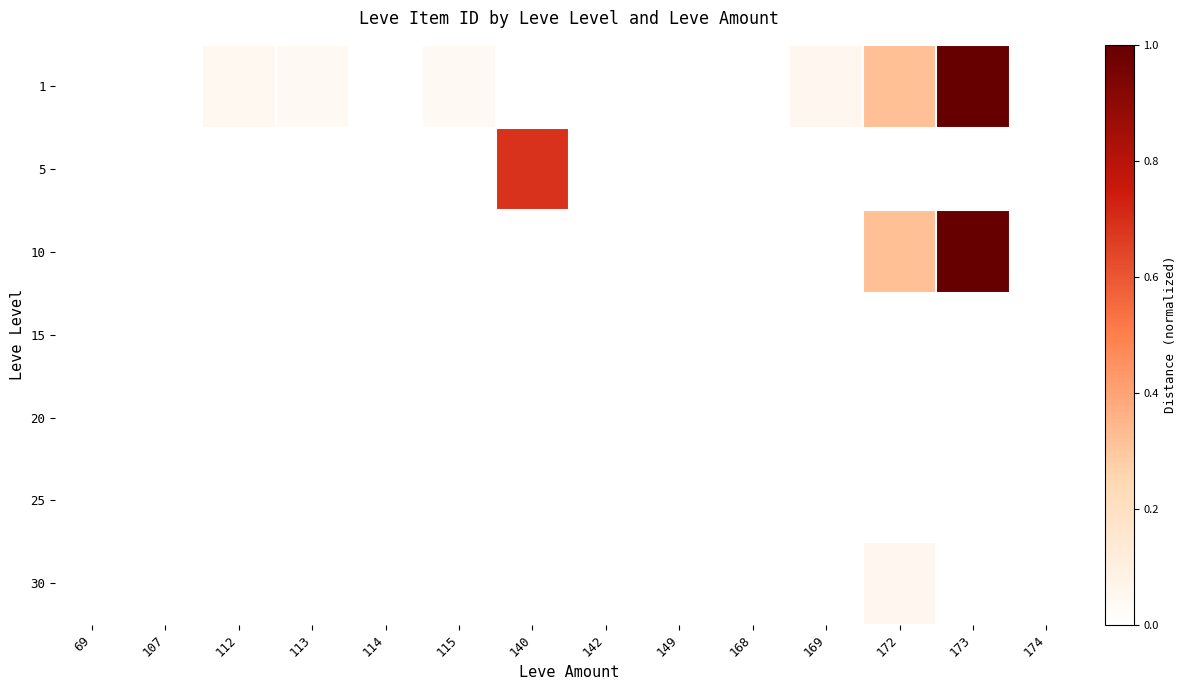

At how many categories does at least one series exceed 0?

7